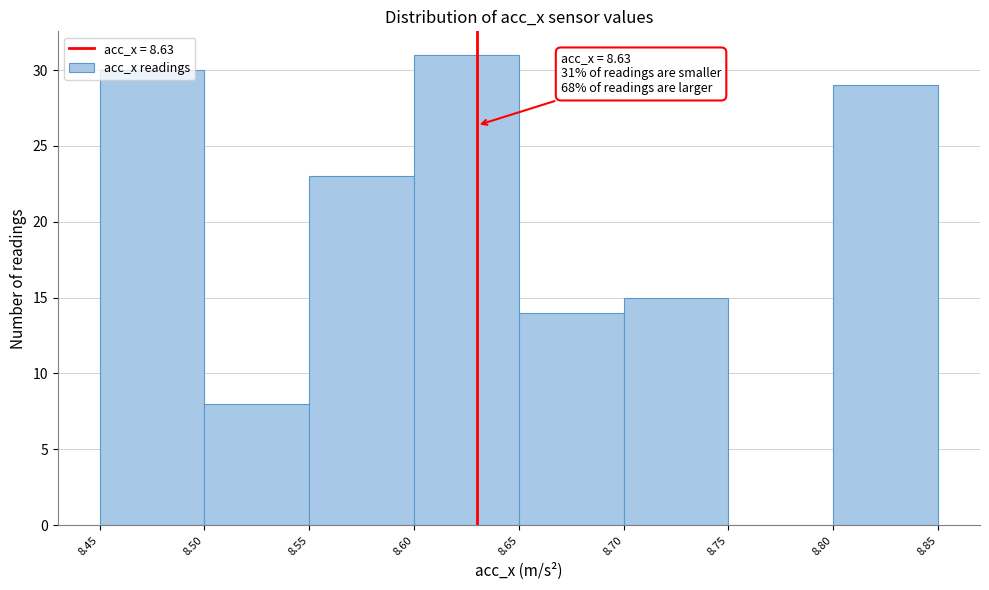

Over which range of the x-axis is the bar tallest?

8.60 to 8.65